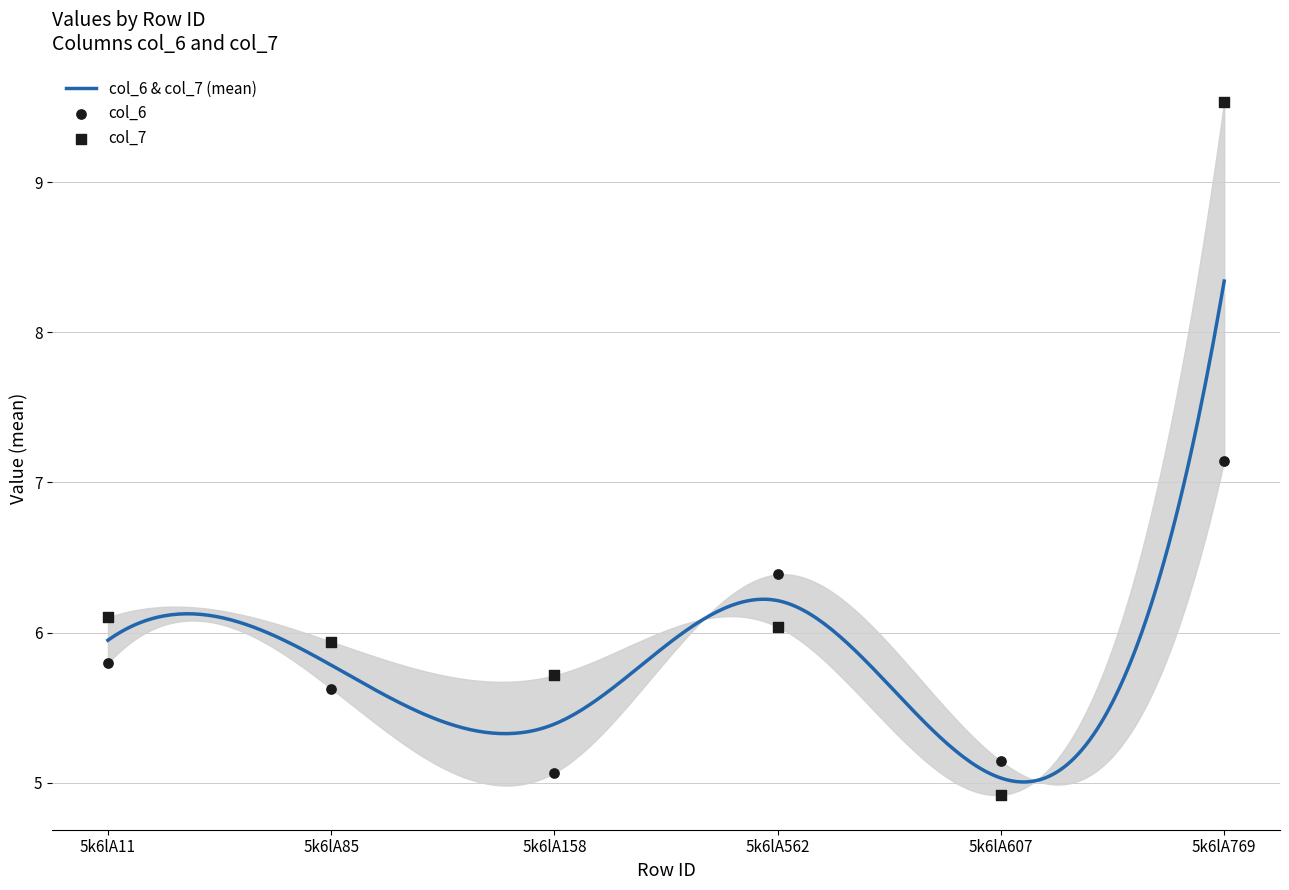

At how many categories does at least one series exceed 6?

3